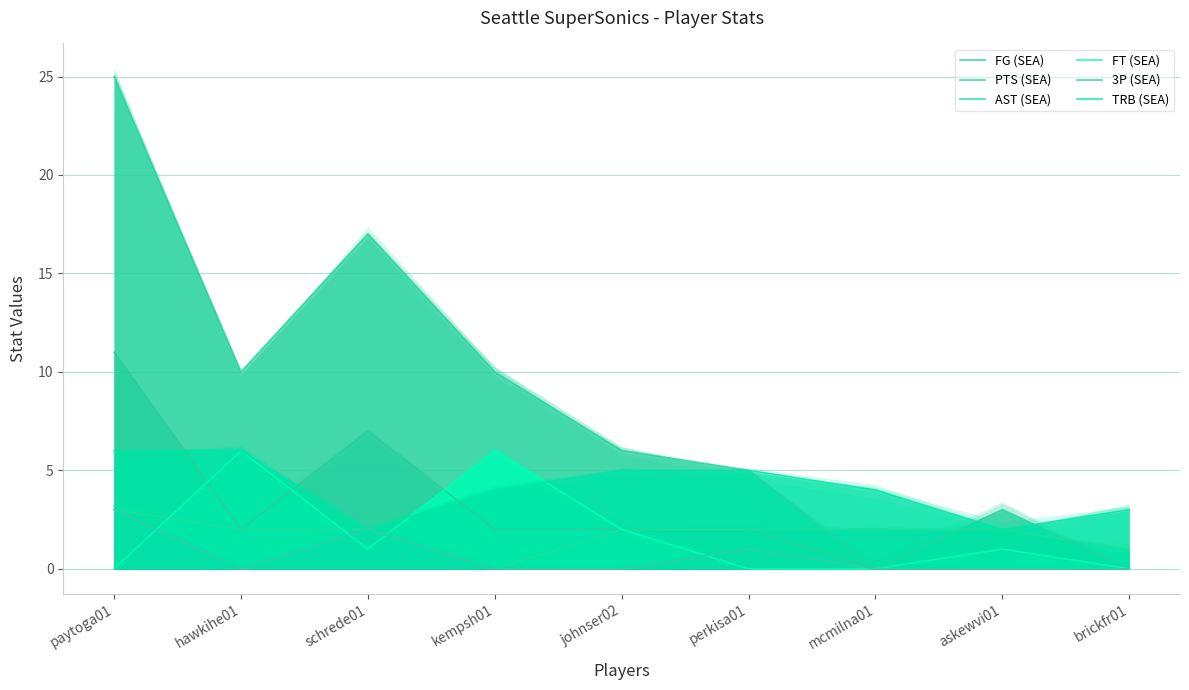

What is the sum of all TRB (SEA) values?

37